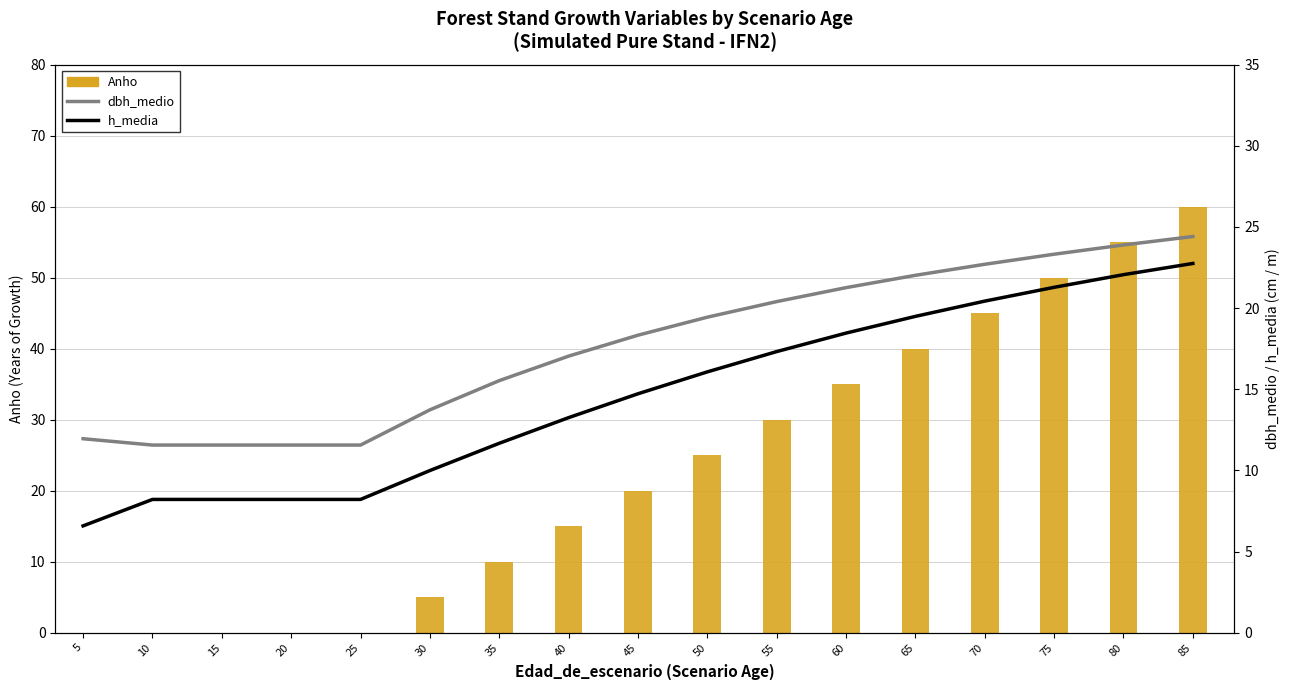

What is the maximum value shown in the chart?

60.0